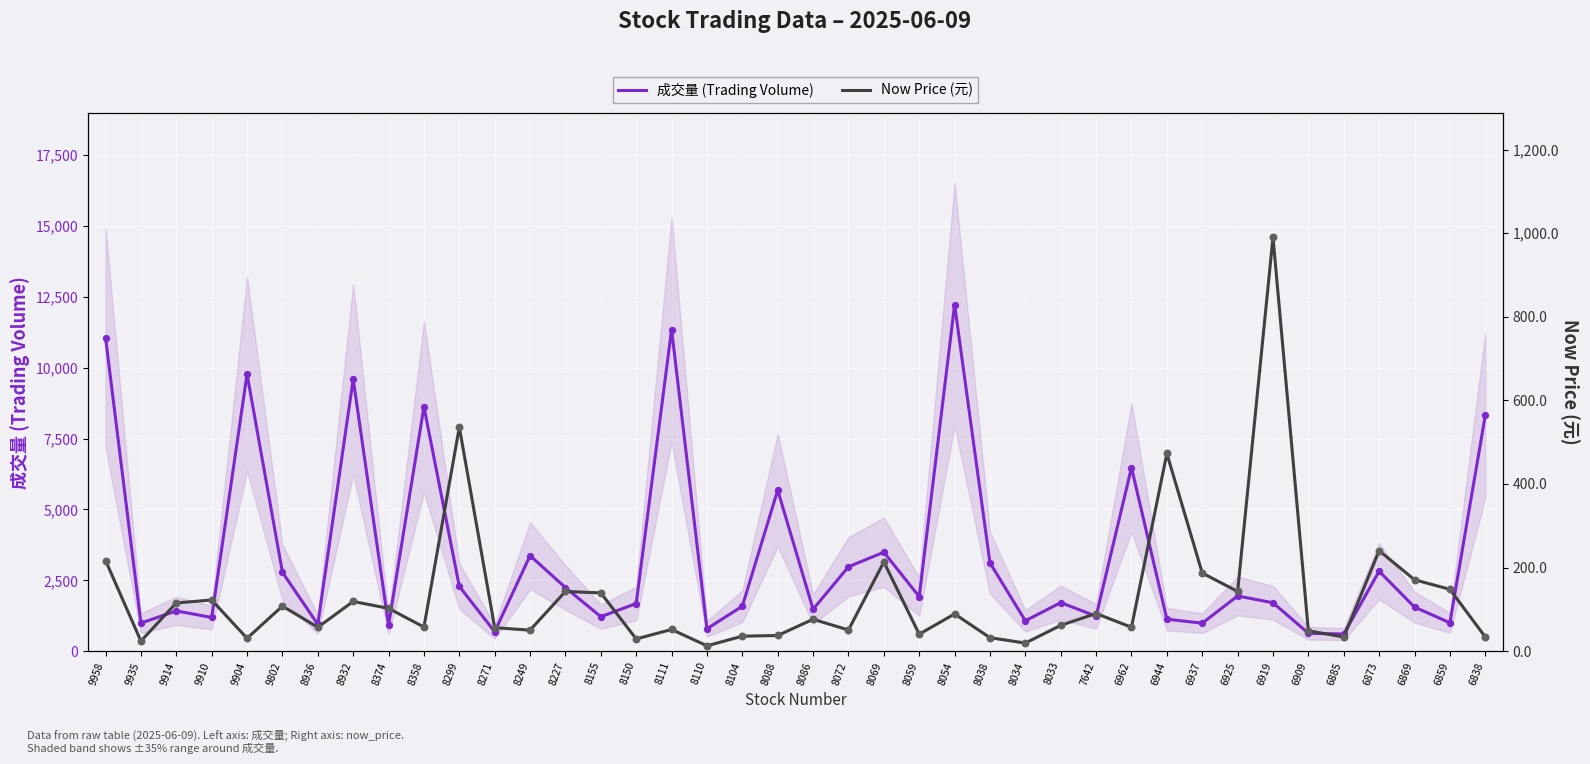

Which series has the largest Y range (max minus min)?

成交量 (Trading Volume)